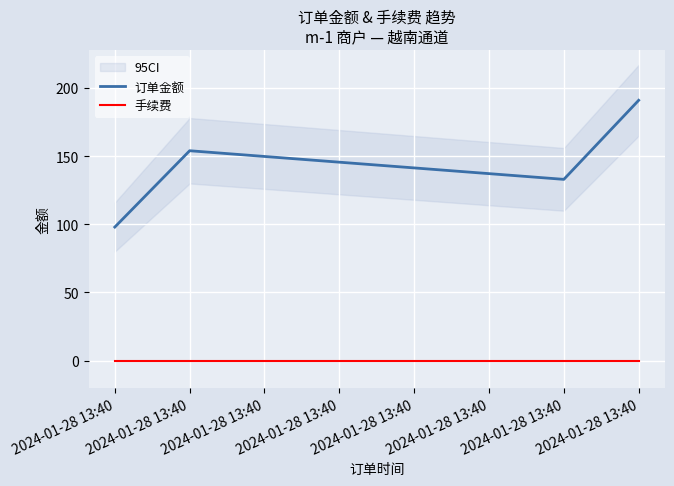

Which series has the largest total across all categories?

订单金额